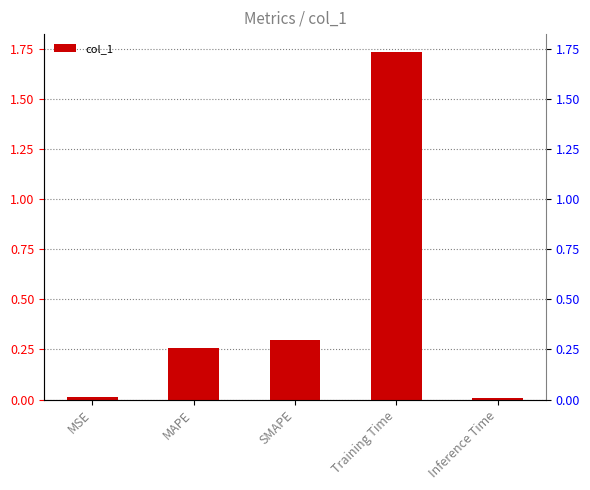

Which category has the lowest value across all series?

Inference Time